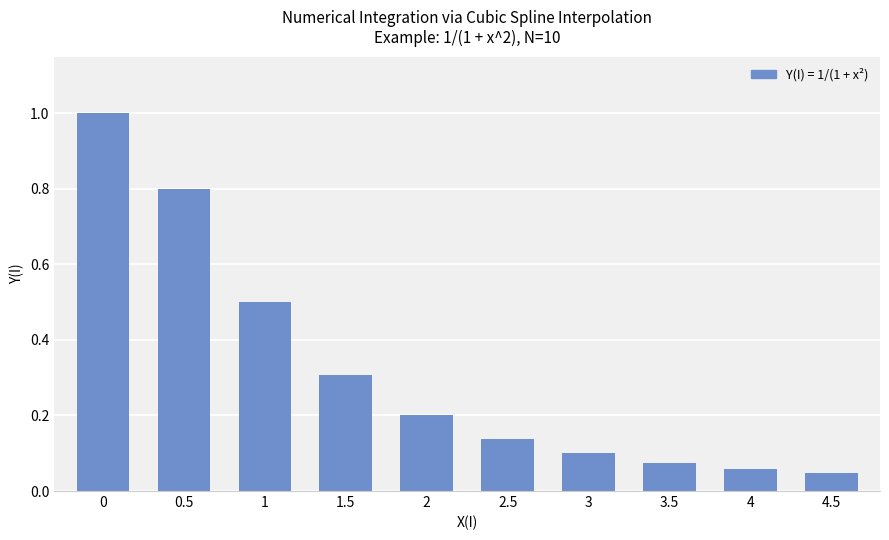

At which label is the value closest to 0?

4.5